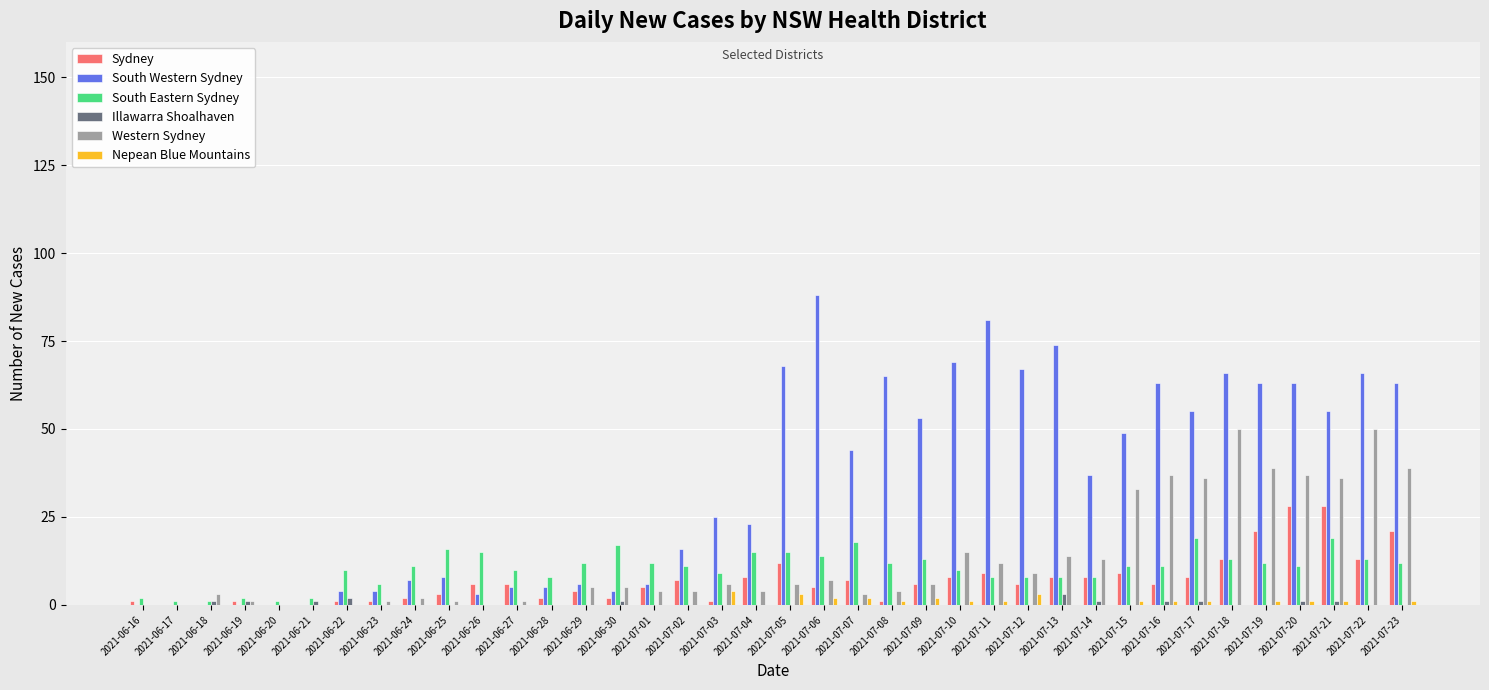

Are the bars grouped side by side (vs. stacked)?

Yes